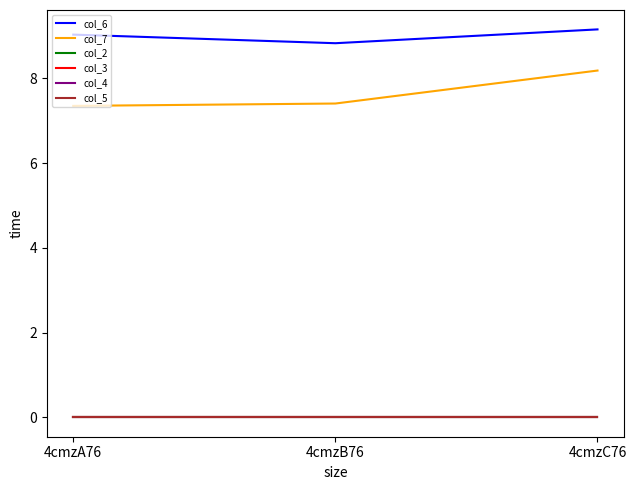

Is this an area chart (filled region under the line)?

No